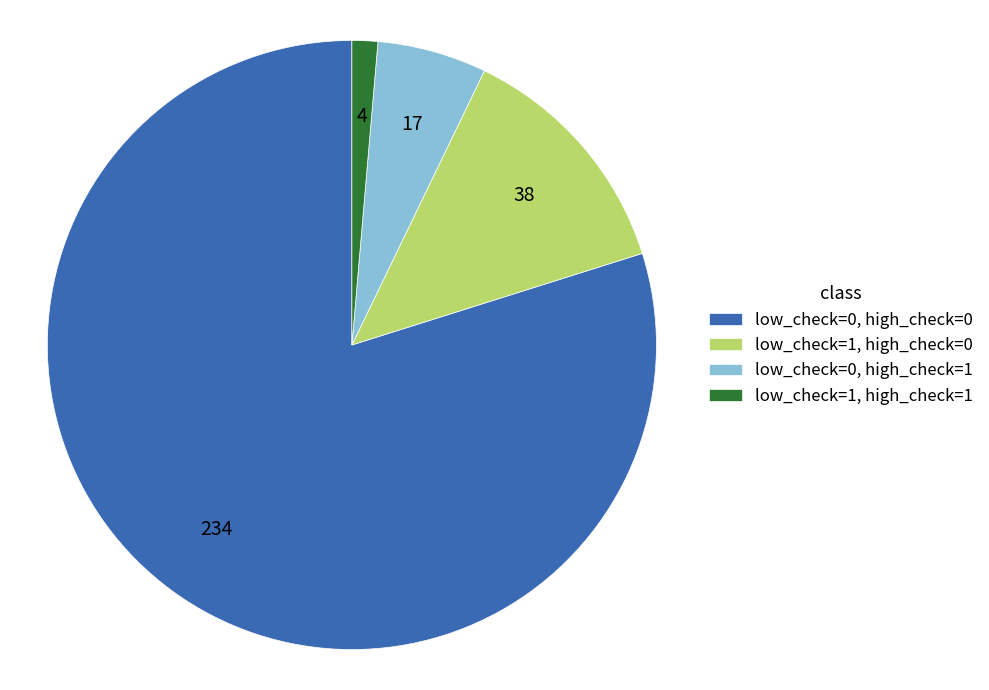

Which has a higher value, low_check=1, high_check=0 or low_check=0, high_check=0?

low_check=0, high_check=0